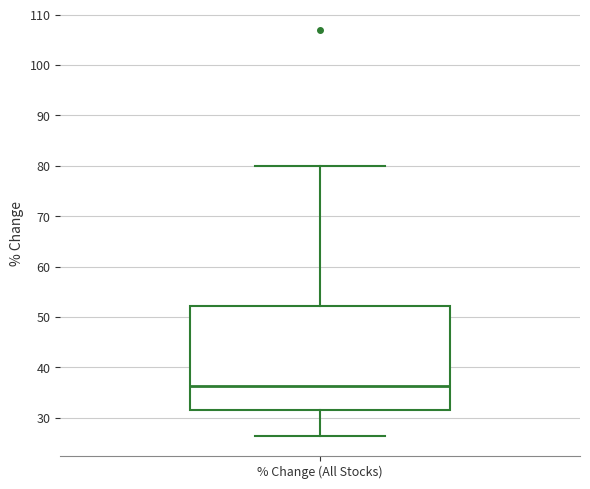

Read this box plot against the y-axis: the position of the median line, the range covered by the box, and the ends of both whiskers. The values are not printed on the chart, so give them approximately, as read against the axis.

median 36, box 31 to 52, whiskers 26 to 80